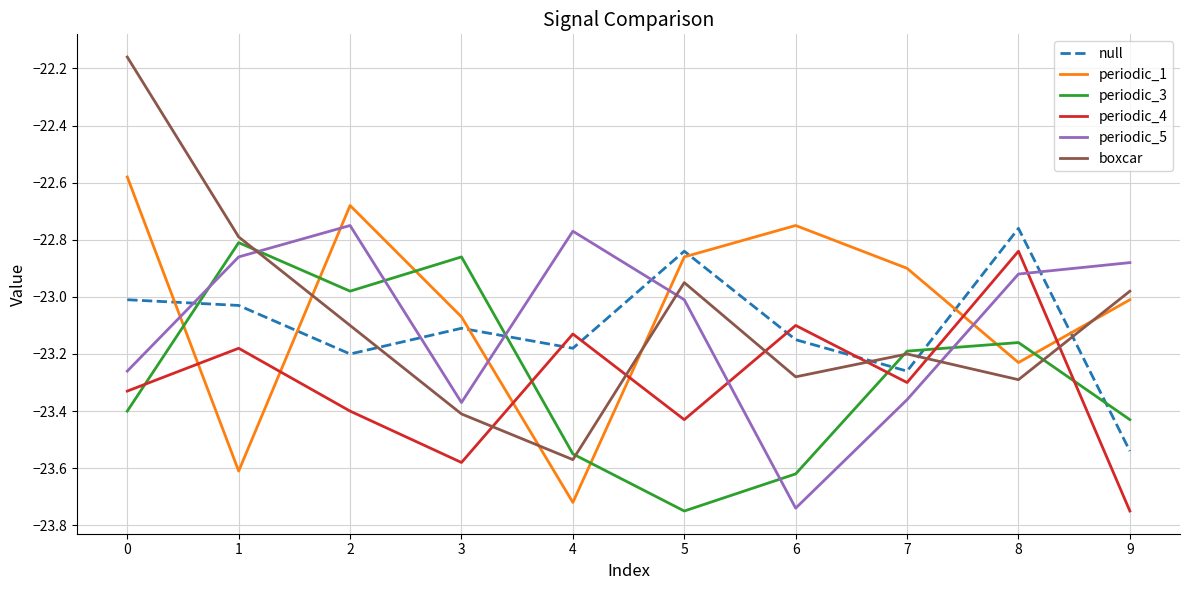

Which series ends up on top after the final intersection of periodic_4 and periodic_1?

periodic_1